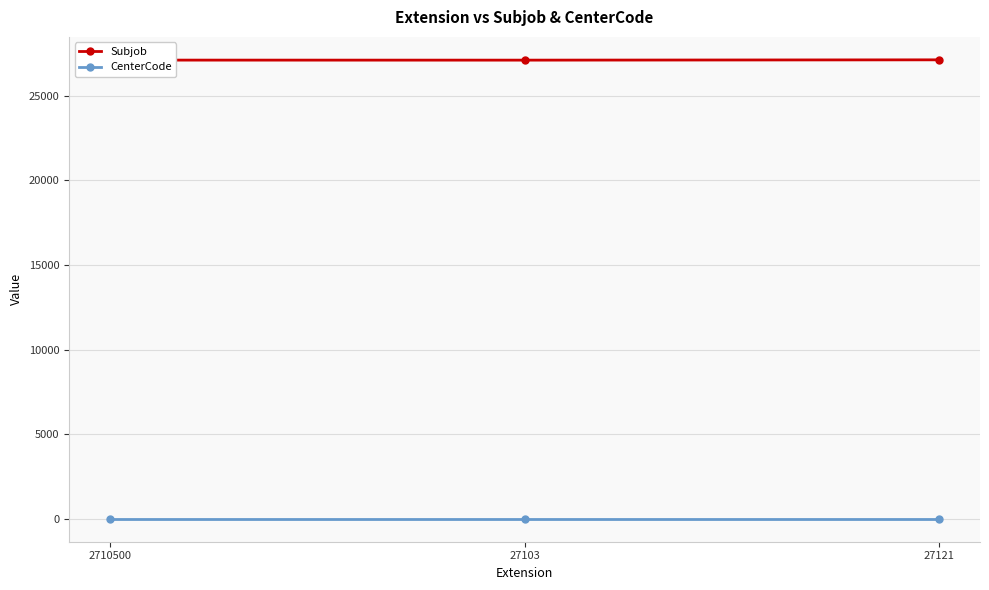

What is the average value of the Subjob series?

27110